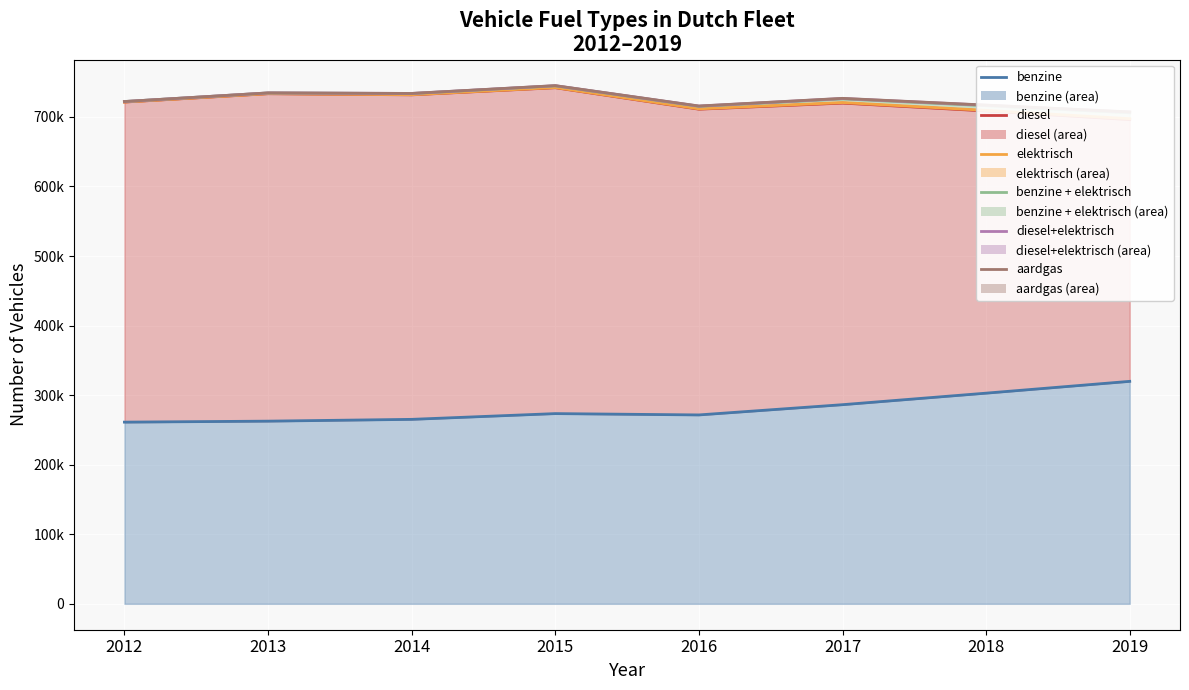

What is the value of the benzine point at the 1st from the left?

261216